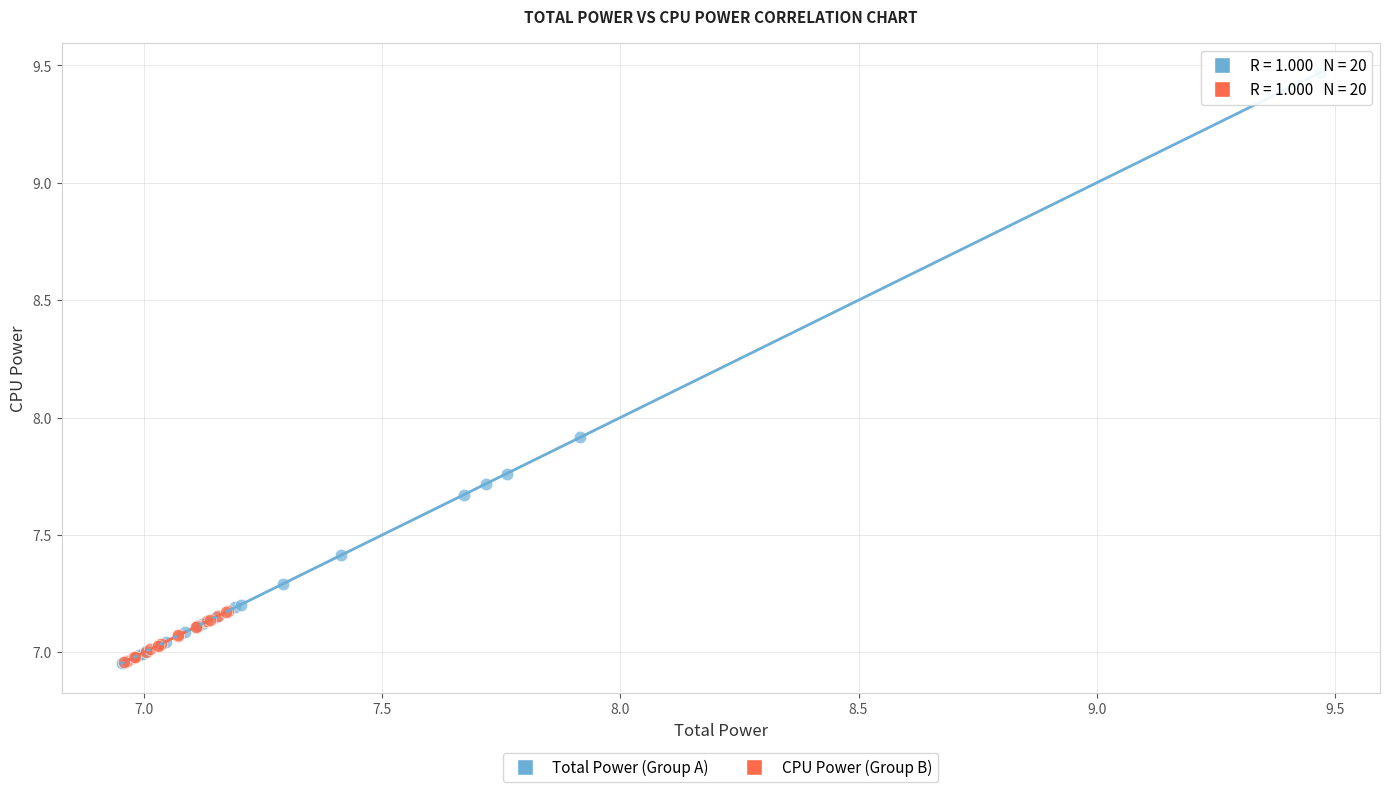

Which series reaches the maximum Y coordinate?

Total Power (Group A)